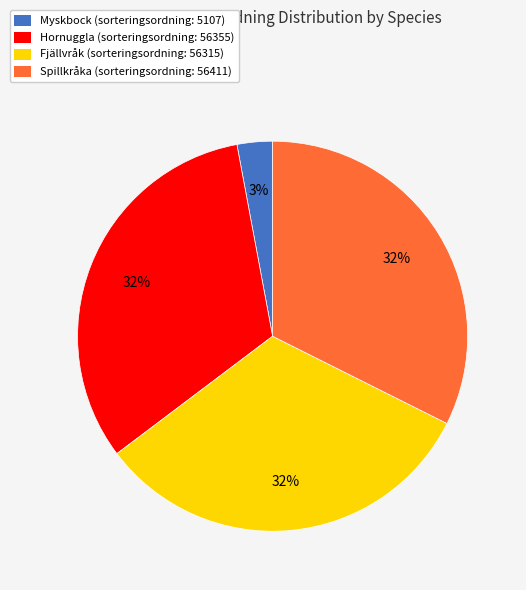

Approximately how many times larger is the value at Fjällvråk (sorteringsordning: 56315) compared to Hornuggla (sorteringsordning: 56355)?

1.0